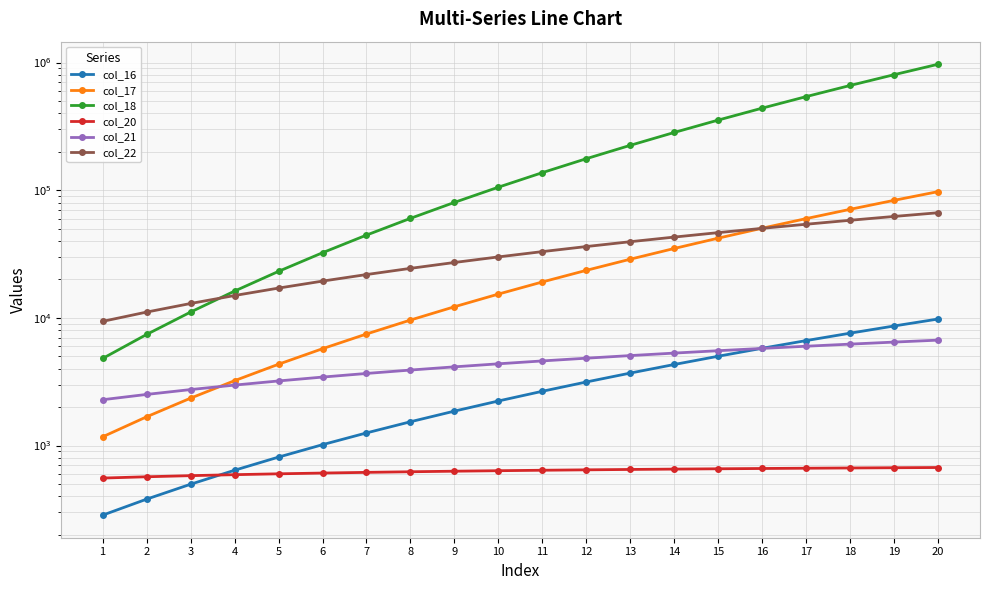

True or false: col_20 has more than 1 points higher than both neighbors.

False